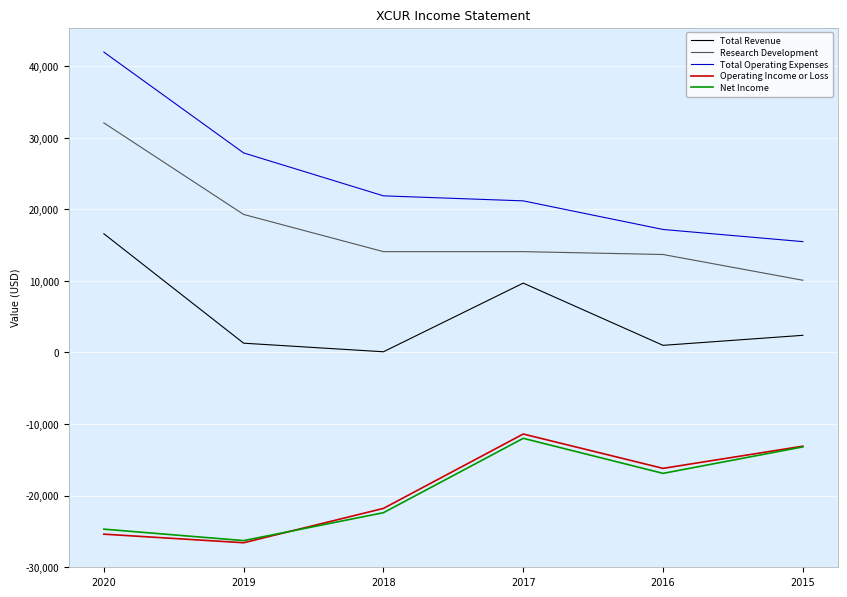

Is it true that Research Development equals 47297 at 2020?

False